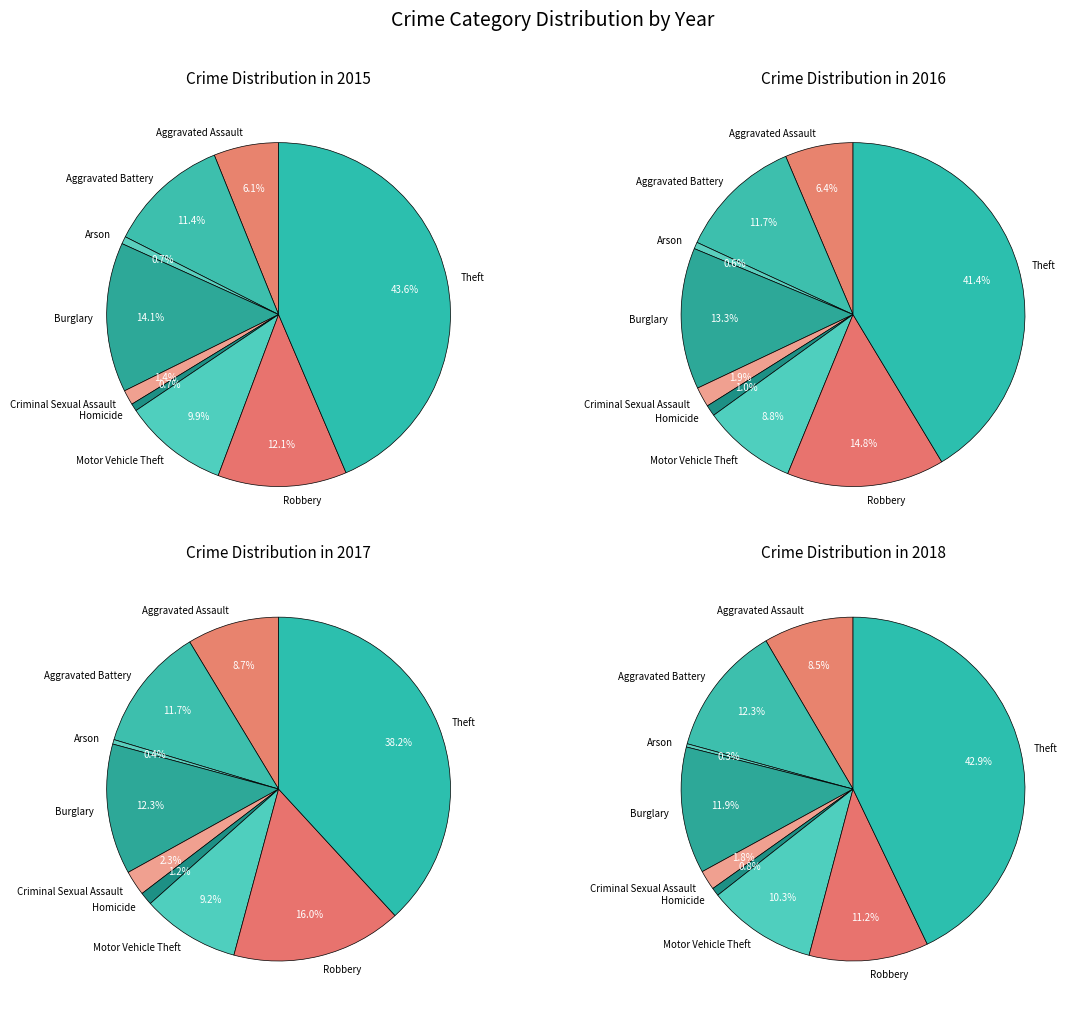

Does any single category account for the majority?

No